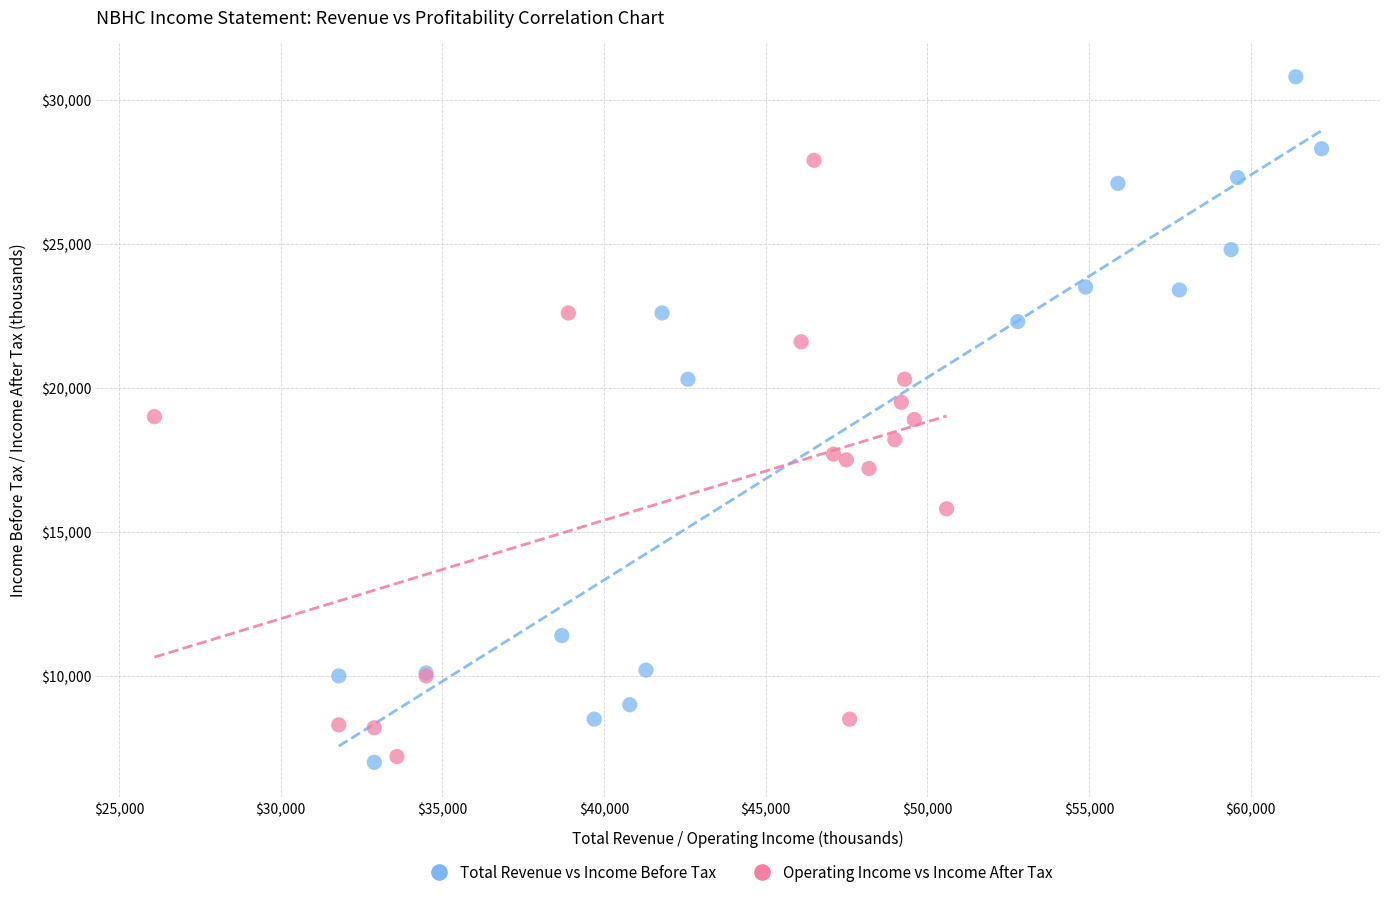

Which series reaches the maximum Y coordinate?

Total Revenue vs Income Before Tax